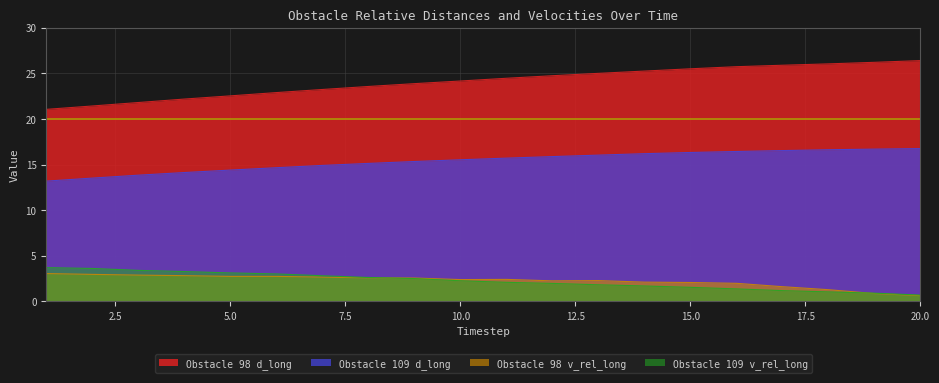

Where do Obstacle 98 v_rel_long and Obstacle 109 v_rel_long first cross each other?

8 and 9